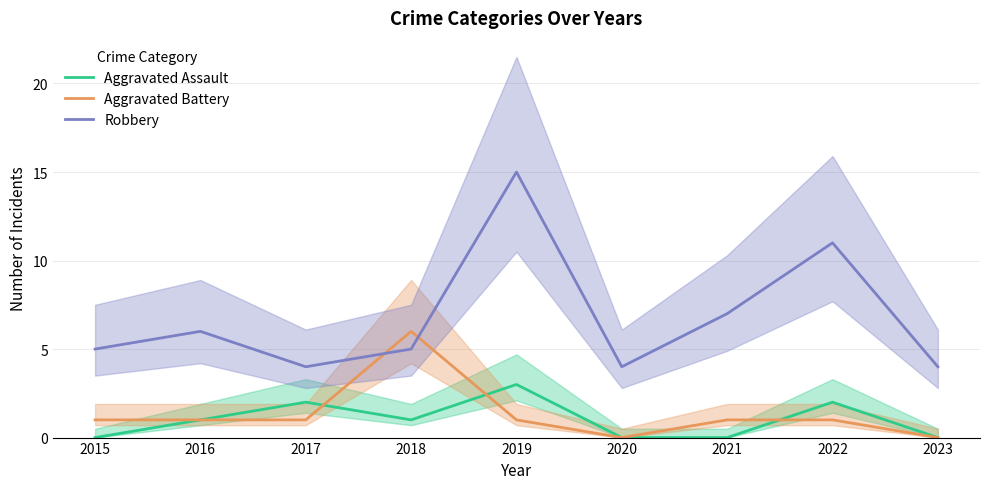

Reading right to left, list all the values displayed in this chart.

Aggravated Assault: 2023=0	2022=2	2021=0	2020=0	2019=3	2018=1	2017=2	2016=1	2015=0
Aggravated Battery: 2023=0	2022=1	2021=1	2020=0	2019=1	2018=6	2017=1	2016=1	2015=1
Robbery: 2023=4	2022=11	2021=7	2020=4	2019=15	2018=5	2017=4	2016=6	2015=5